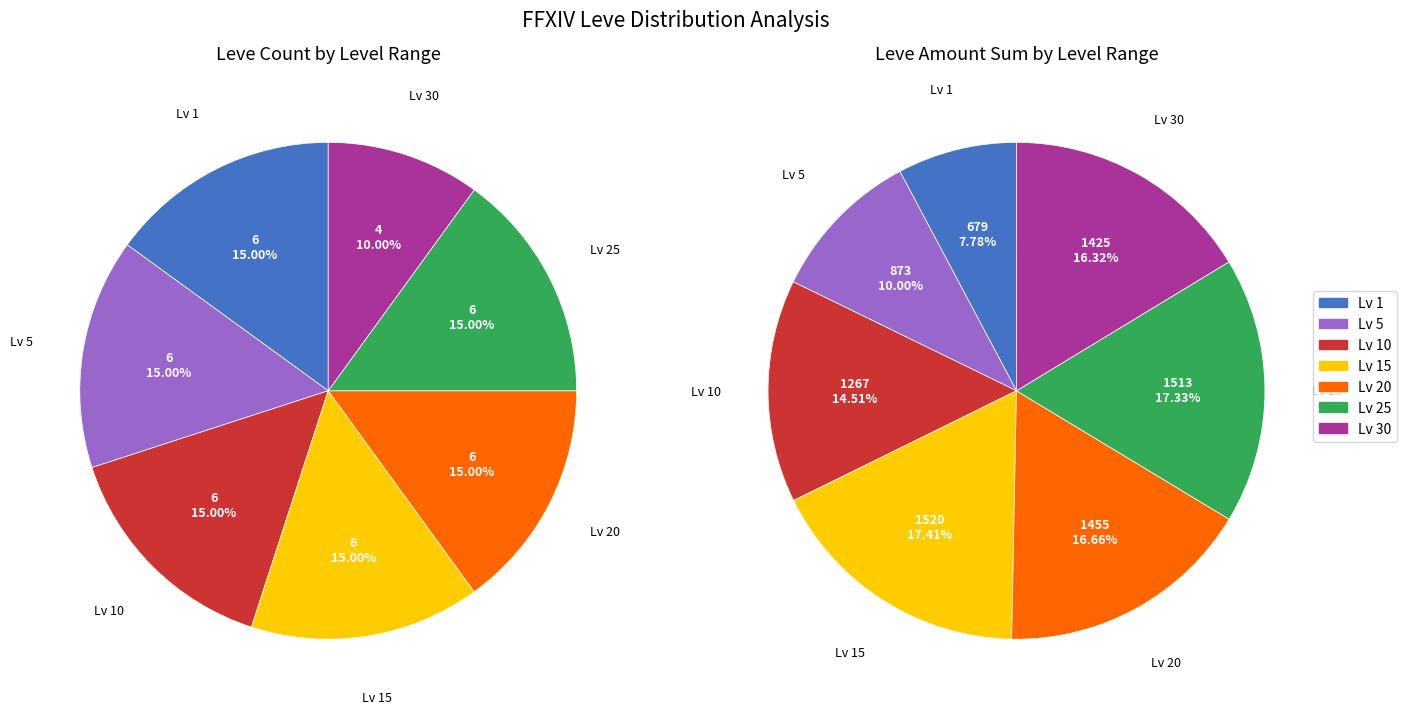

Between Level 1 and Level 25-30, which series saw the biggest shift?

Level 15